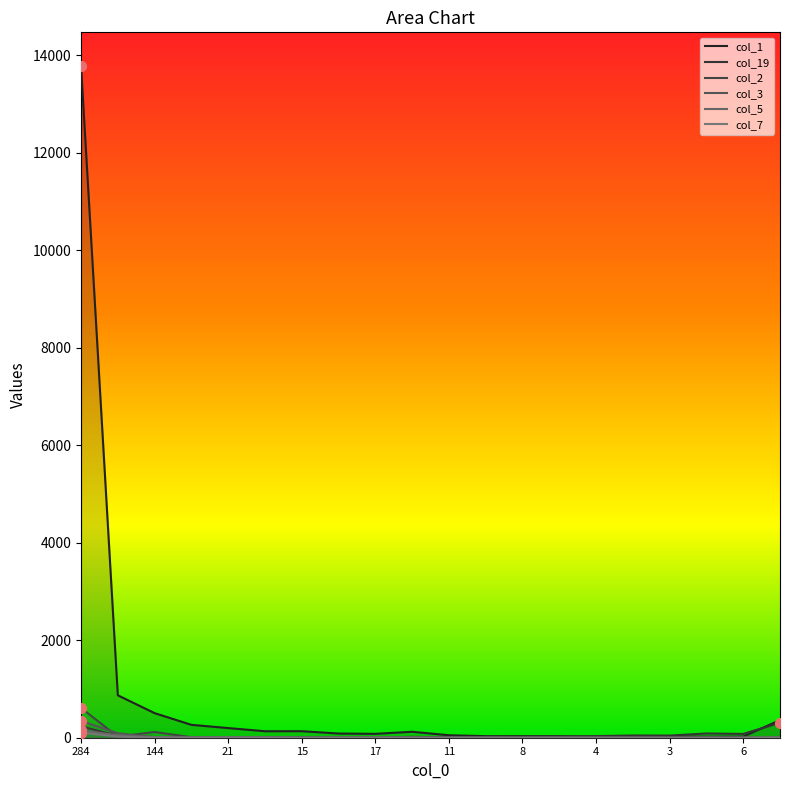

What are all the series names shown in the legend?

col_1, col_19, col_2, col_3, col_5, col_7